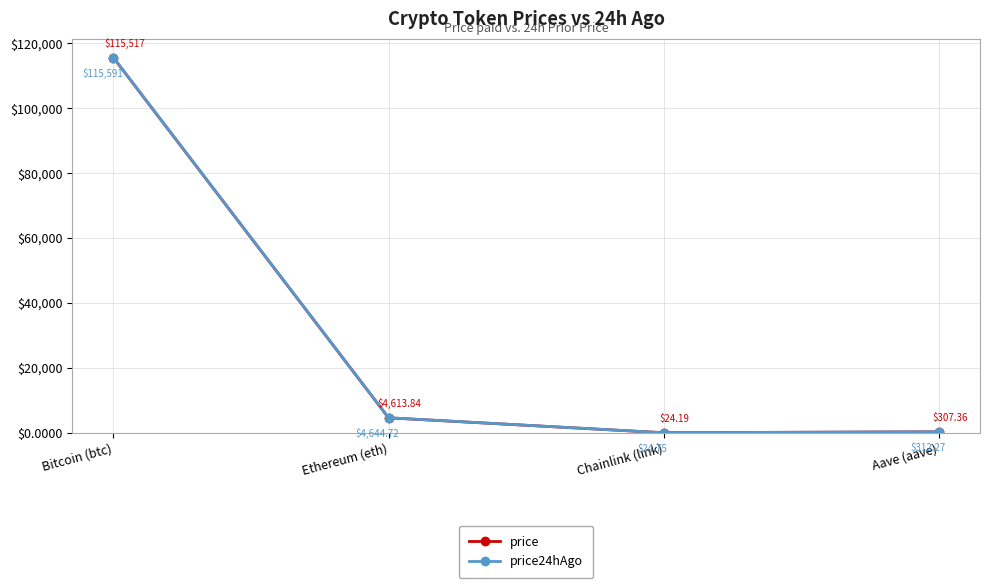

What is the value of the price point at the 4th from the left?

307.4